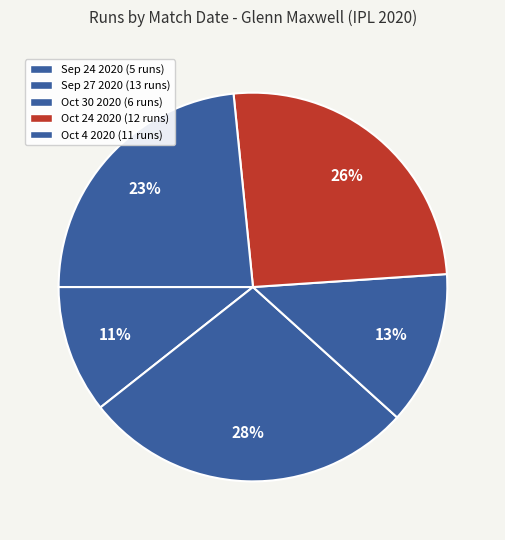

How many segments does this pie chart have?

5